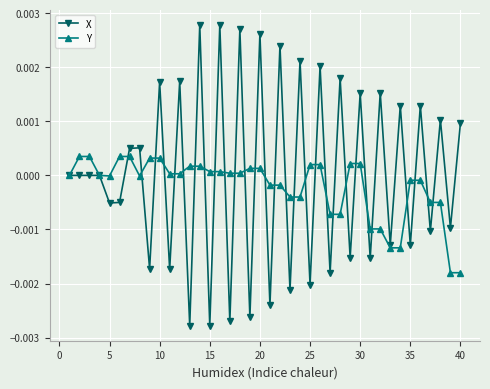

True or false: X has more than 0 interior local peaks.

True